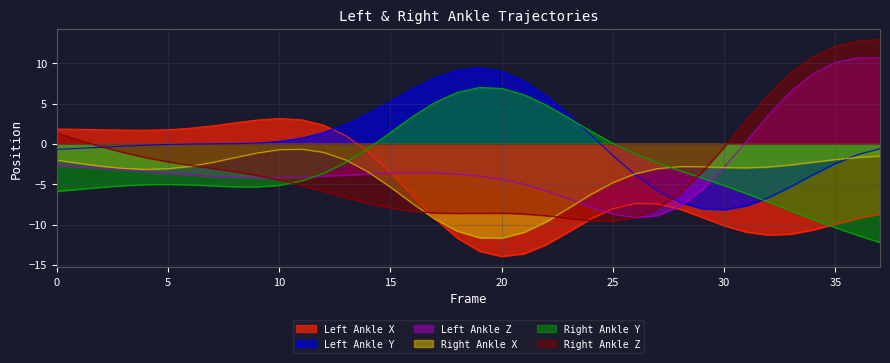

Reading left to right, transcribe all the data shown in this chart.

Left_Ankle_X: 1.8	1.8	1.8	1.7	1.7	1.8	1.9	2.2	2.6	3.0	3.1	3.0	2.3	1.0	-1.0	-3.5	-6.4	-9.3	-11.7	-13.3	-14.0	-13.6	-12.5	-10.9	-9.3	-8.0	-7.4	-7.4	-8.1	-9.1	-10.1	-10.9	-11.3	-11.2	-10.7	-9.9	-9.2	-8.7
Left_Ankle_Y: -0.7	-0.6	-0.4	-0.3	-0.2	-0.1	-0.0	0.0	0.0	0.1	0.3	0.7	1.4	2.4	3.8	5.3	6.8	8.2	9.1	9.4	9.0	7.8	6.0	3.7	1.1	-1.5	-3.8	-5.8	-7.2	-8.0	-8.2	-7.7	-6.6	-5.3	-3.8	-2.4	-1.3	-0.6
Left_Ankle_Z: -2.7	-2.8	-3.0	-3.2	-3.4	-3.7	-3.9	-4.0	-4.2	-4.2	-4.2	-4.1	-4.0	-3.9	-3.8	-3.7	-3.6	-3.6	-3.8	-4.0	-4.4	-5.0	-5.8	-6.8	-7.8	-8.7	-9.1	-8.9	-7.8	-5.7	-2.9	0.3	3.6	6.5	8.7	10.1	10.7	10.6
Right_Ankle_X: -2.0	-2.4	-2.8	-3.0	-3.2	-3.1	-2.8	-2.3	-1.7	-1.1	-0.7	-0.7	-1.1	-2.0	-3.5	-5.4	-7.4	-9.3	-10.8	-11.6	-11.7	-11.0	-9.6	-8.0	-6.3	-4.8	-3.7	-3.1	-2.8	-2.8	-2.9	-3.0	-2.9	-2.6	-2.3	-1.9	-1.7	-1.5
Right_Ankle_Y: -5.9	-5.6	-5.4	-5.2	-5.1	-5.0	-5.1	-5.2	-5.3	-5.3	-5.1	-4.6	-3.7	-2.3	-0.6	1.4	3.4	5.1	6.4	7.0	6.9	6.1	4.8	3.2	1.6	0.1	-1.3	-2.4	-3.3	-4.2	-5.2	-6.2	-7.2	-8.3	-9.4	-10.4	-11.3	-12.2
Right_Ankle_Z: 1.3	0.5	-0.3	-1.1	-1.7	-2.2	-2.7	-3.0	-3.4	-3.9	-4.5	-5.1	-5.9	-6.7	-7.4	-8.0	-8.4	-8.6	-8.6	-8.6	-8.6	-8.7	-8.9	-9.2	-9.5	-9.6	-9.1	-8.0	-6.1	-3.5	-0.4	2.9	6.1	8.8	10.8	12.1	12.7	12.9